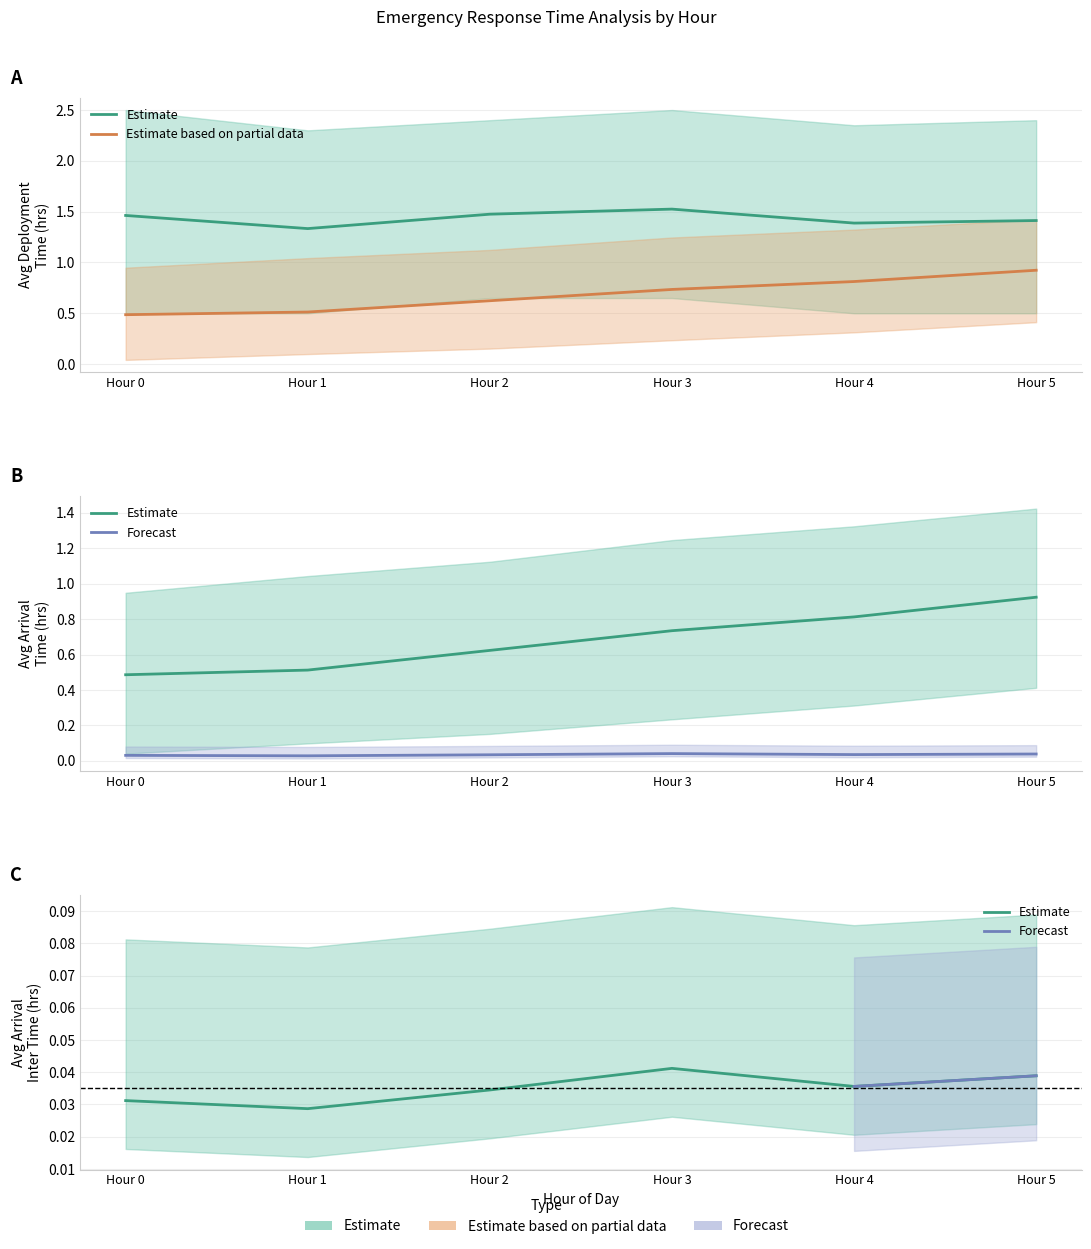

Count the number of categories in the chart.

6